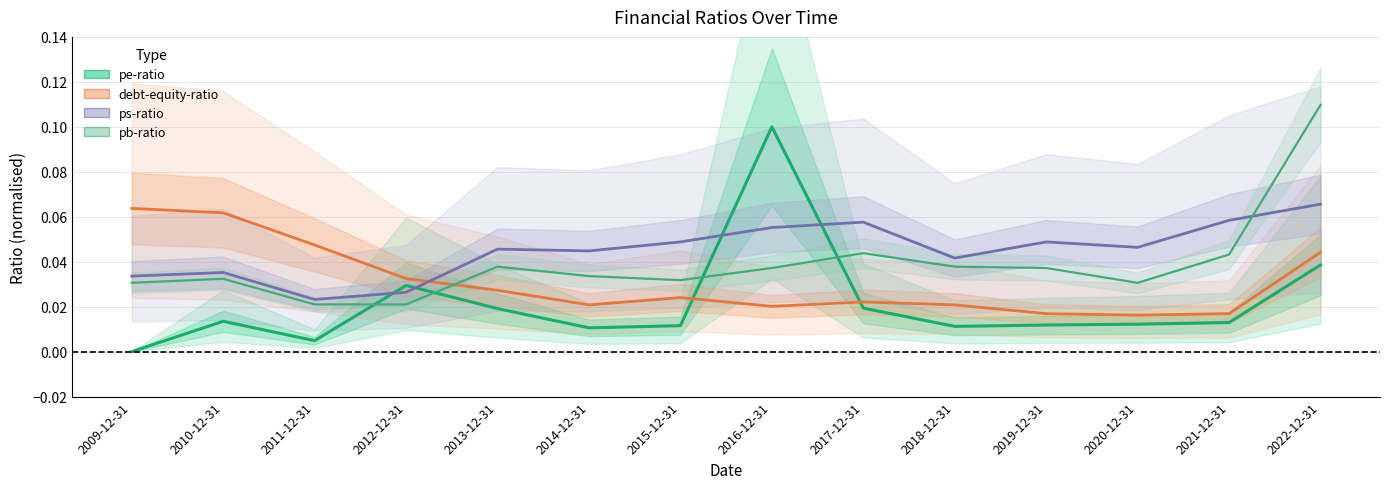

Between 2009-12-31 and 2015-12-31, which is larger?

2015-12-31